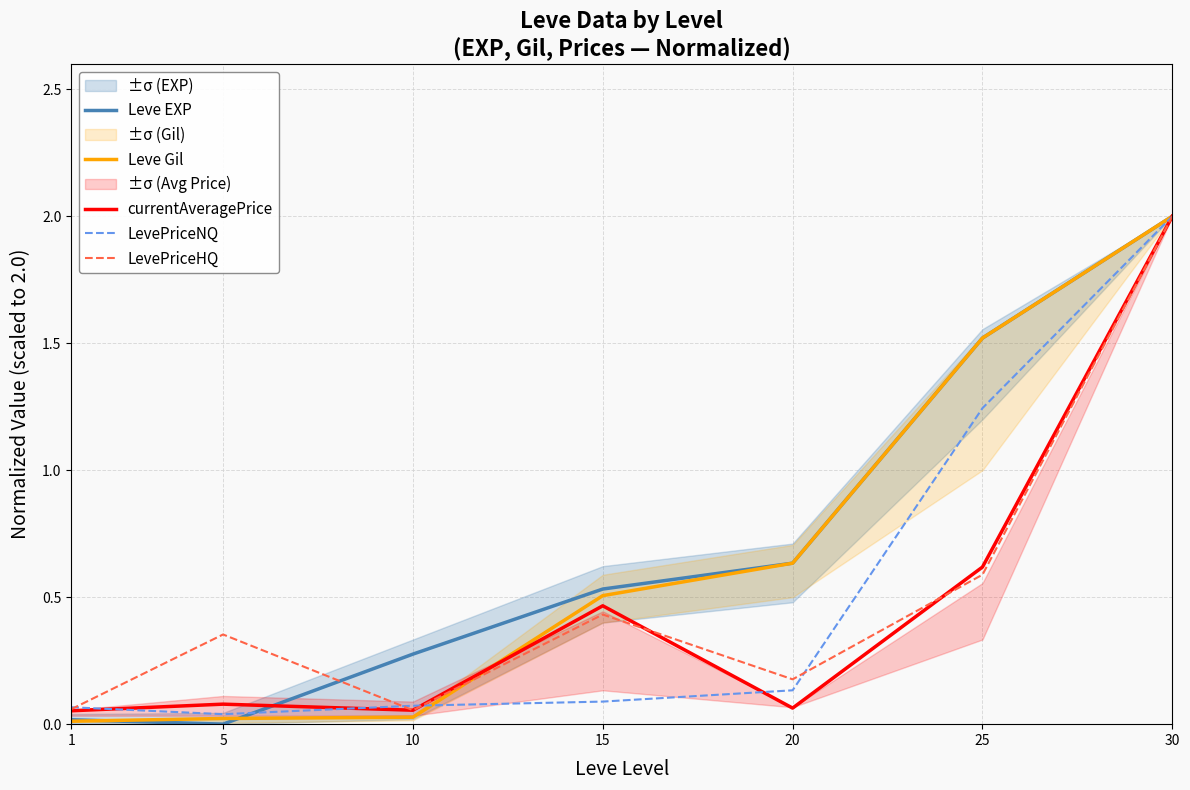

The value of Leve Gil at 1 is 0.0. True or false?

True